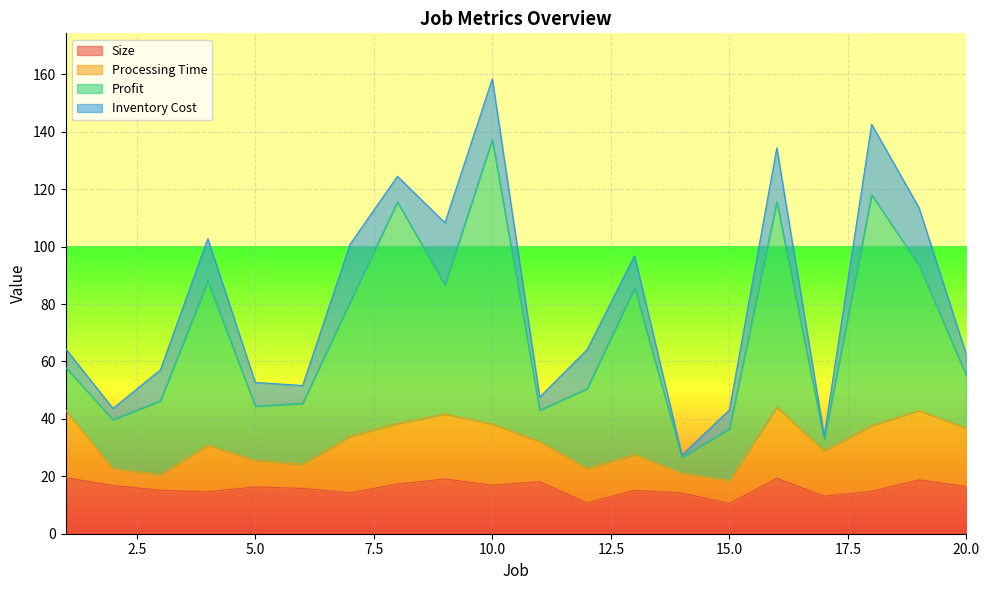

What is the sum of the Inventory Cost values at 3 and 20?

17.9